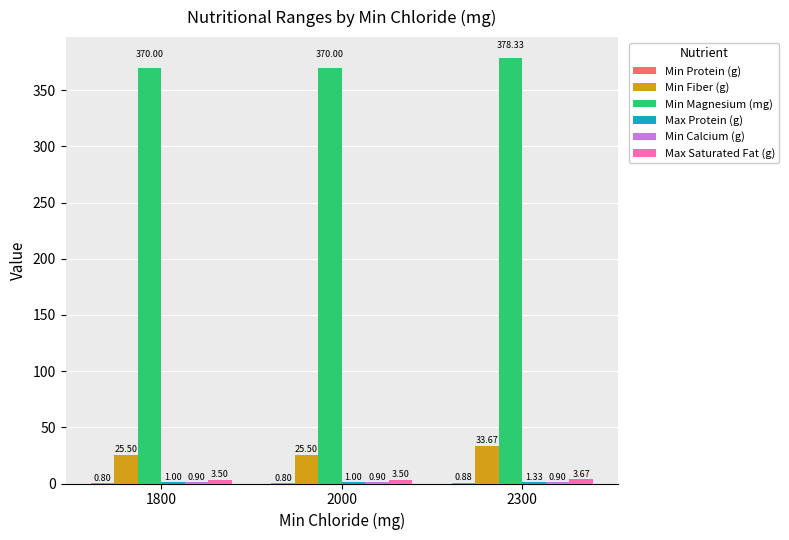

At which category is the sum across all series the highest?

2300